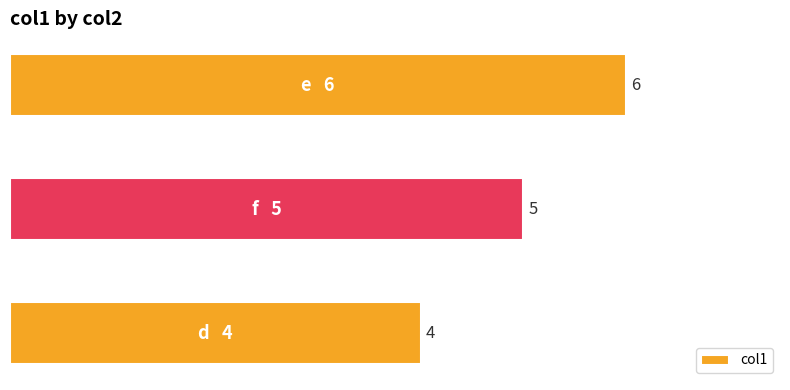

What is the sum of the values at d and e?

10